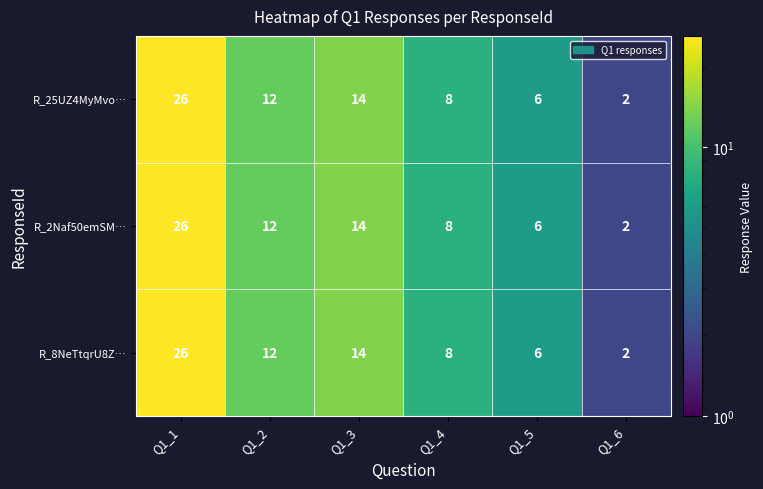

Reading left to right, list all the values displayed in this chart.

R_25UZ4MyMvo…: Q1_1=26	Q1_2=12	Q1_3=14	Q1_4=8	Q1_5=6	Q1_6=2
R_2Naf50emSM…: Q1_1=26	Q1_2=12	Q1_3=14	Q1_4=8	Q1_5=6	Q1_6=2
R_8NeTtqrU8Z…: Q1_1=26	Q1_2=12	Q1_3=14	Q1_4=8	Q1_5=6	Q1_6=2